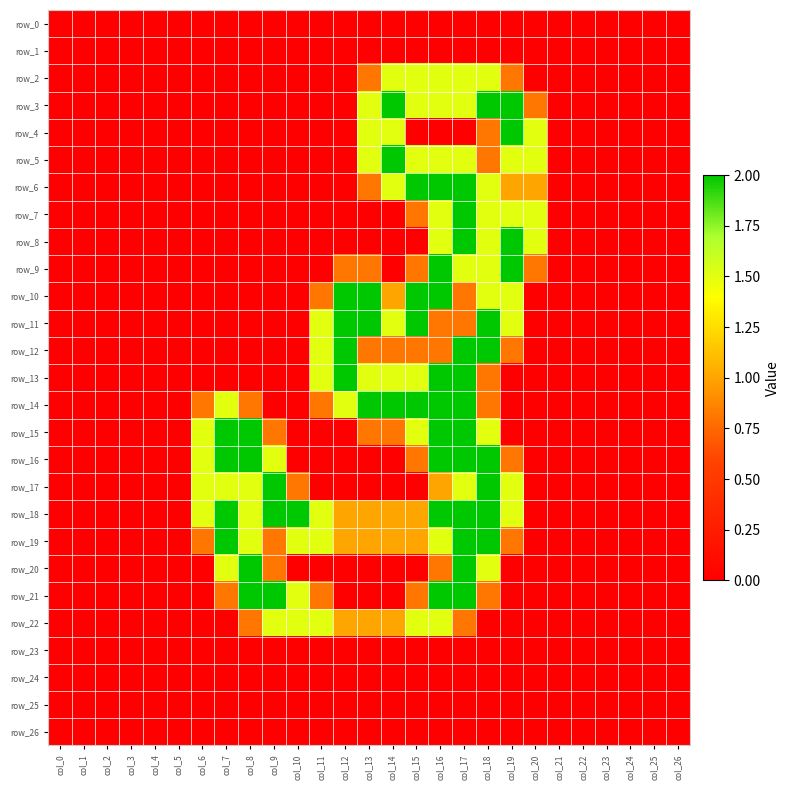

Which series has the largest total across all categories?

row_18